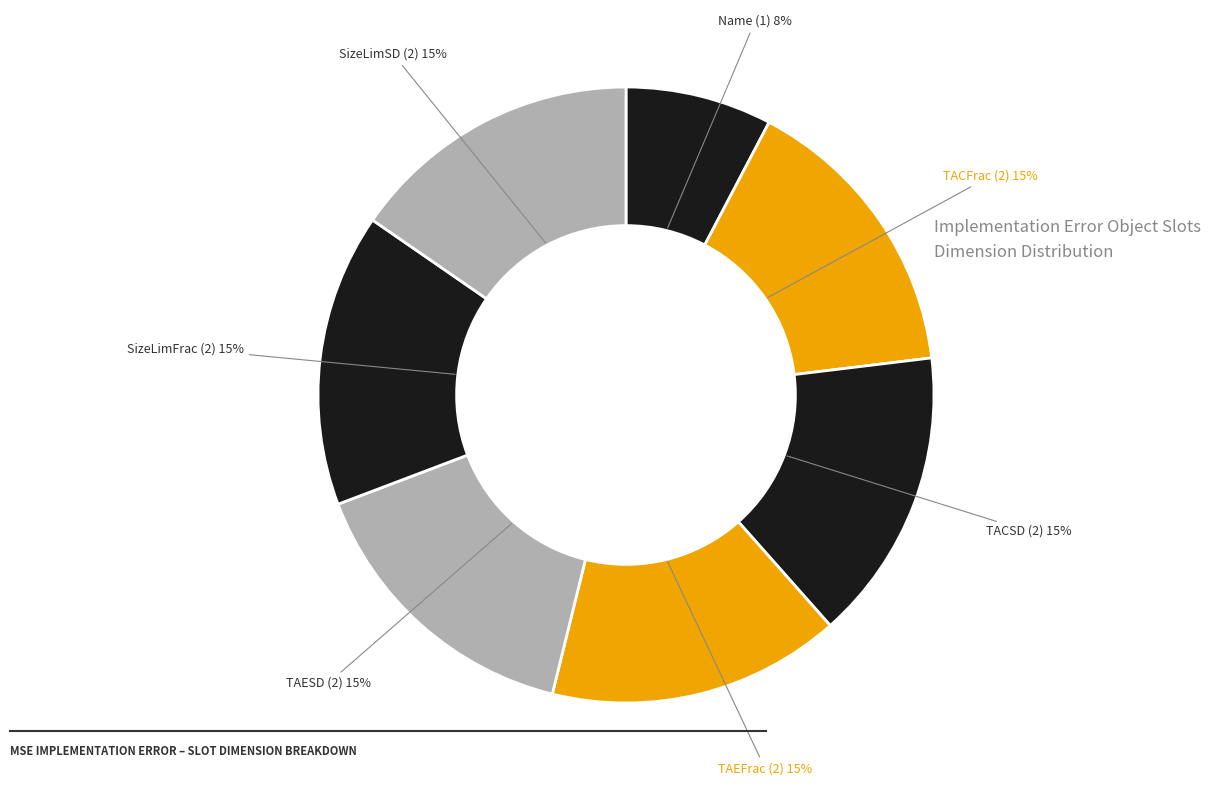

True or false: SizeLimFrac accounts for 15% of the total.

True